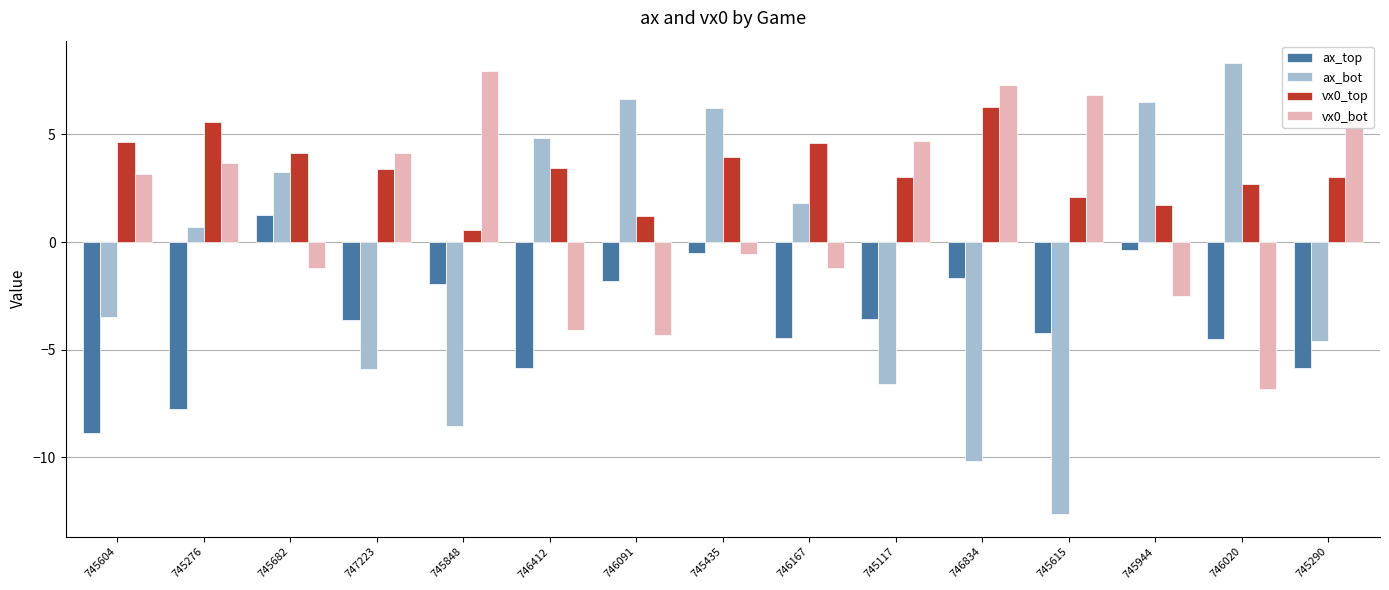

What is the label of the 12th bar from the left?

745615